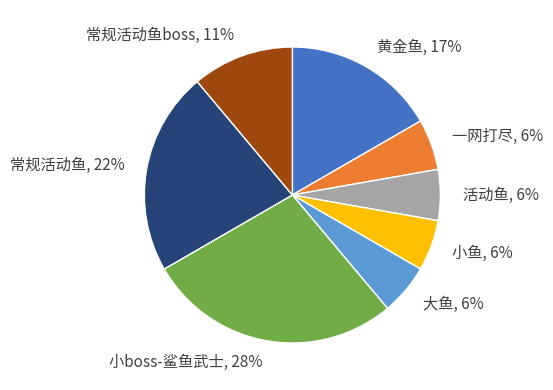

Combined, do 活动鱼 and 黄金鱼 account for over 50%?

No